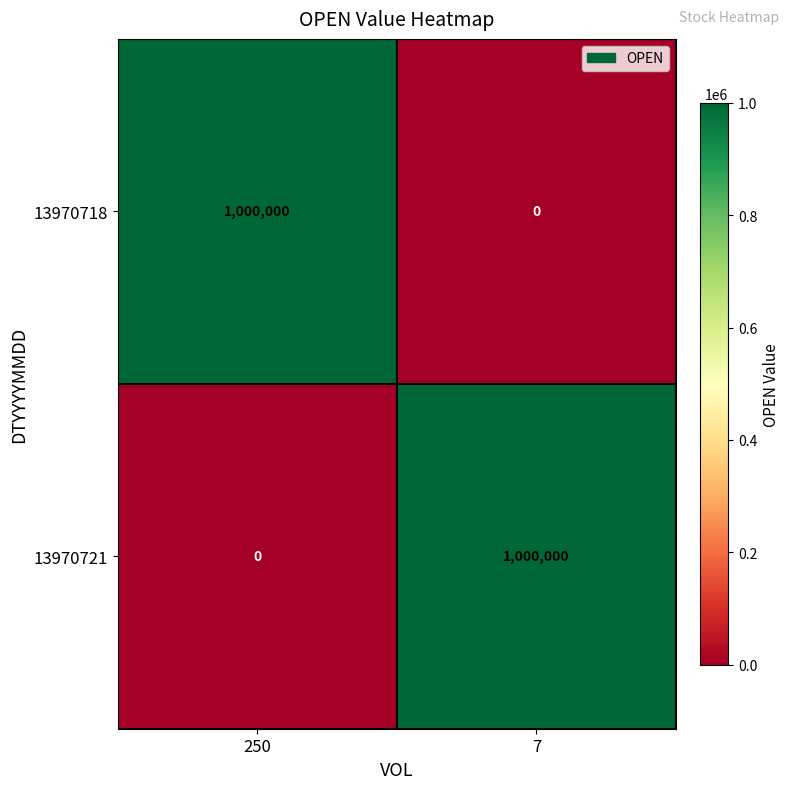

What is the spread (max minus min) of values at 7?

1000000